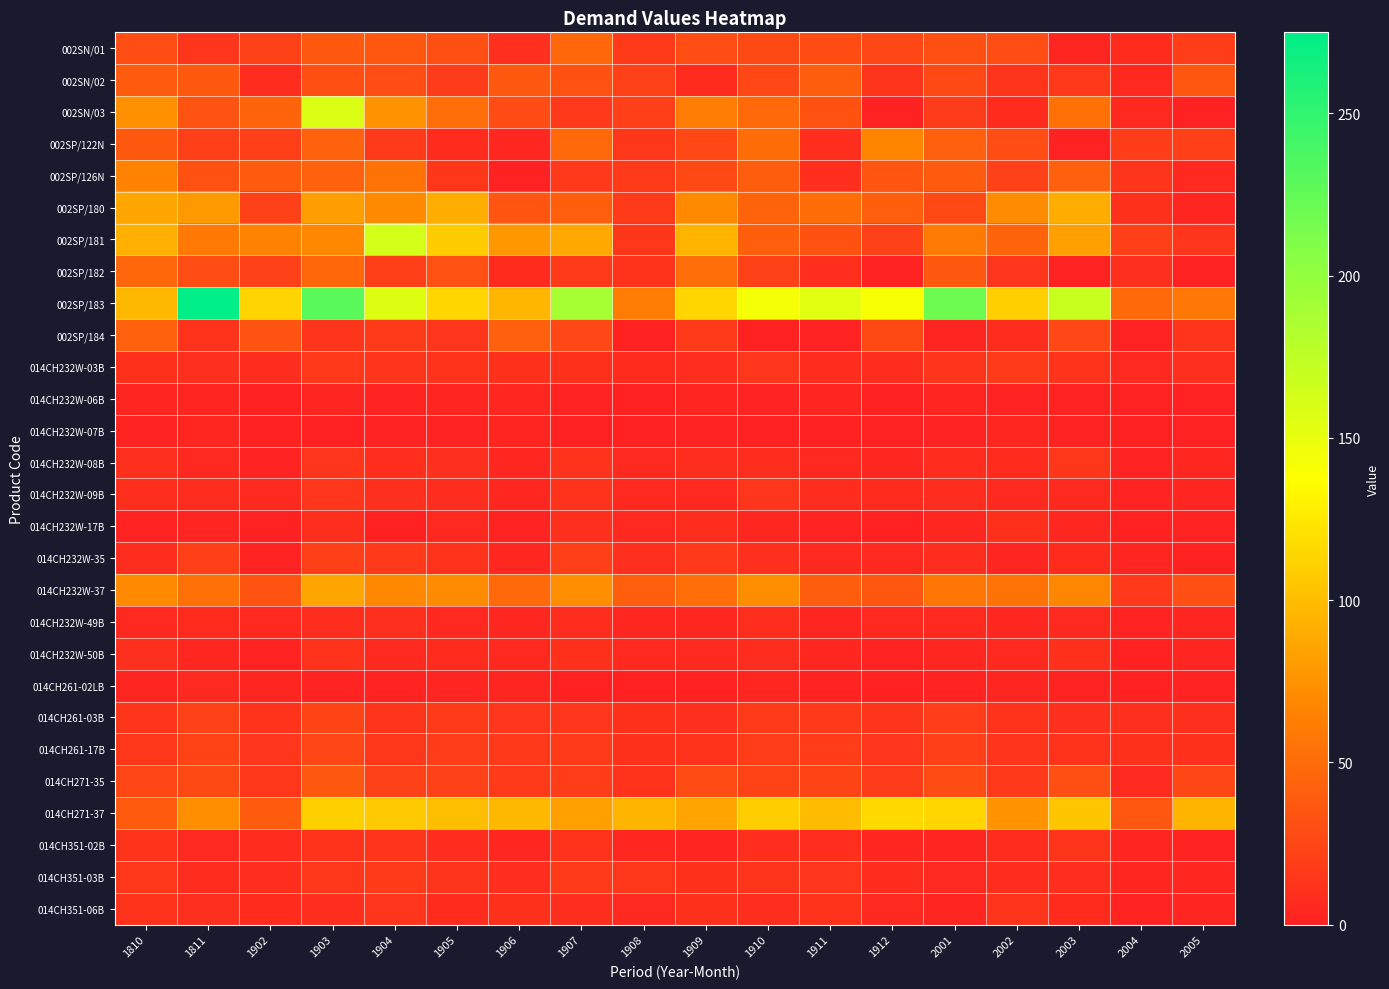

Which series has the widest spread of values?

002SP/183